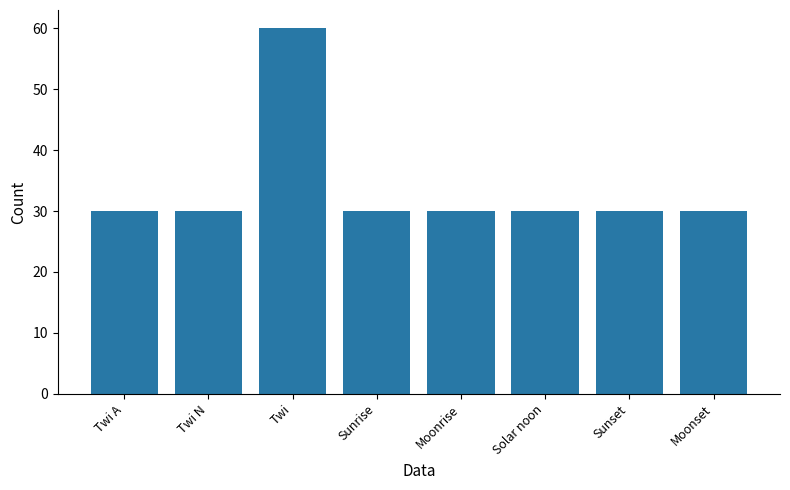

True or false: the data shows 11 at Moonset.

False